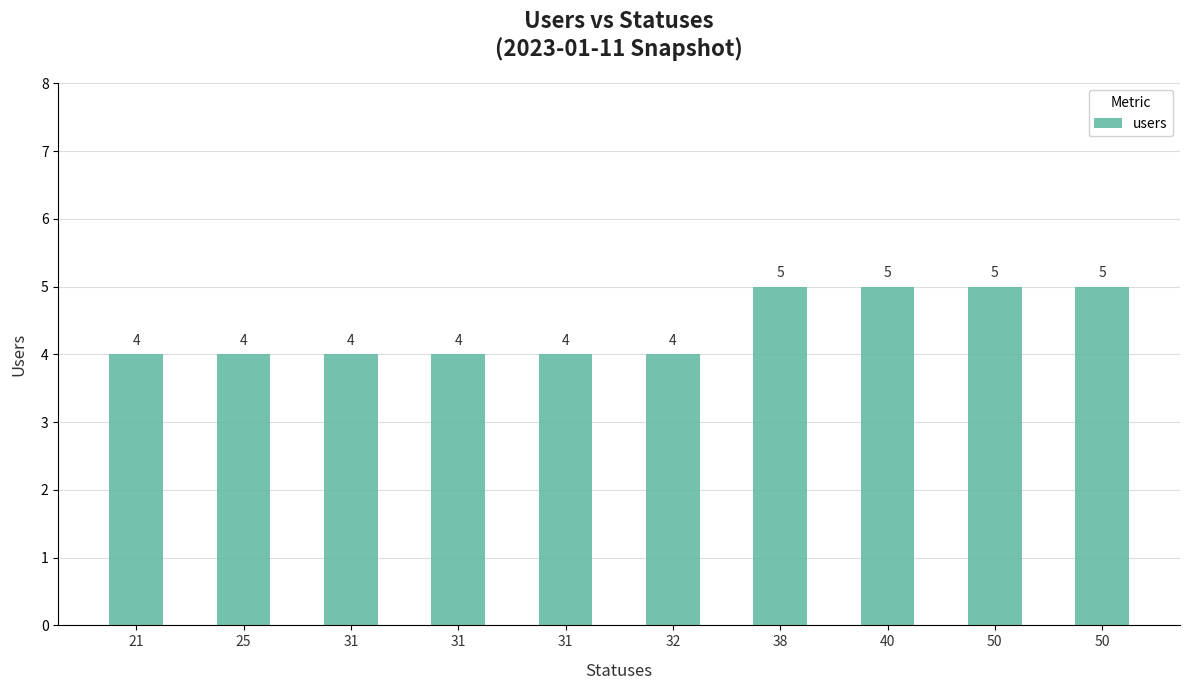

Reading left to right, list all the values displayed in this chart.

21=4	25=4	31=4	31=4	31=4	32=4	38=5	40=5	50=5	50=5